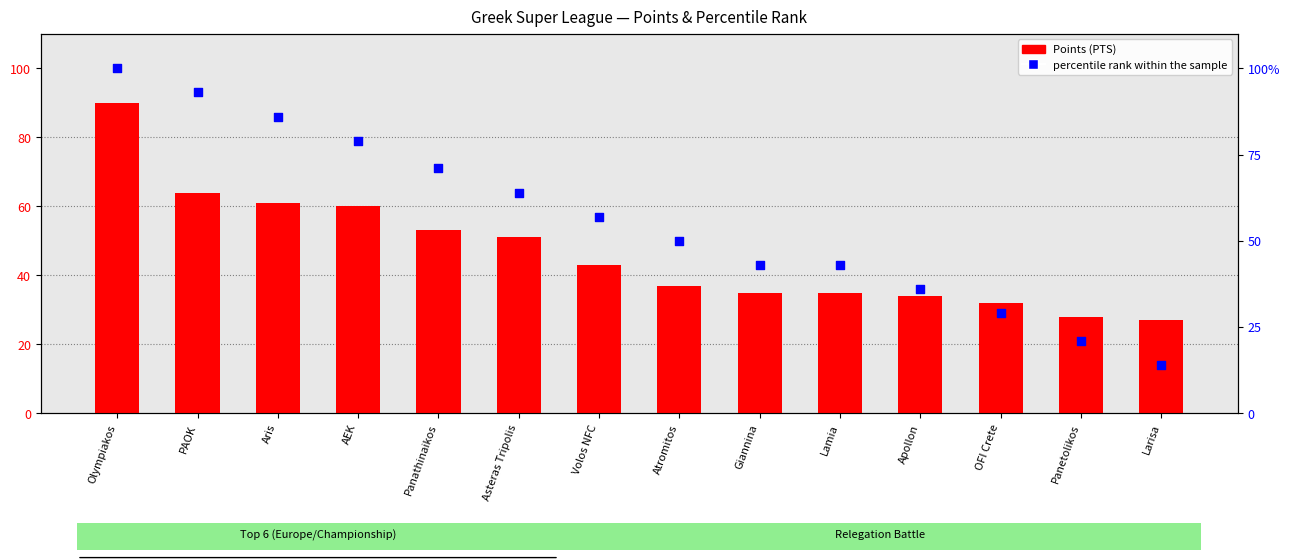

Which series has the largest Y range (max minus min)?

percentile rank within the sample